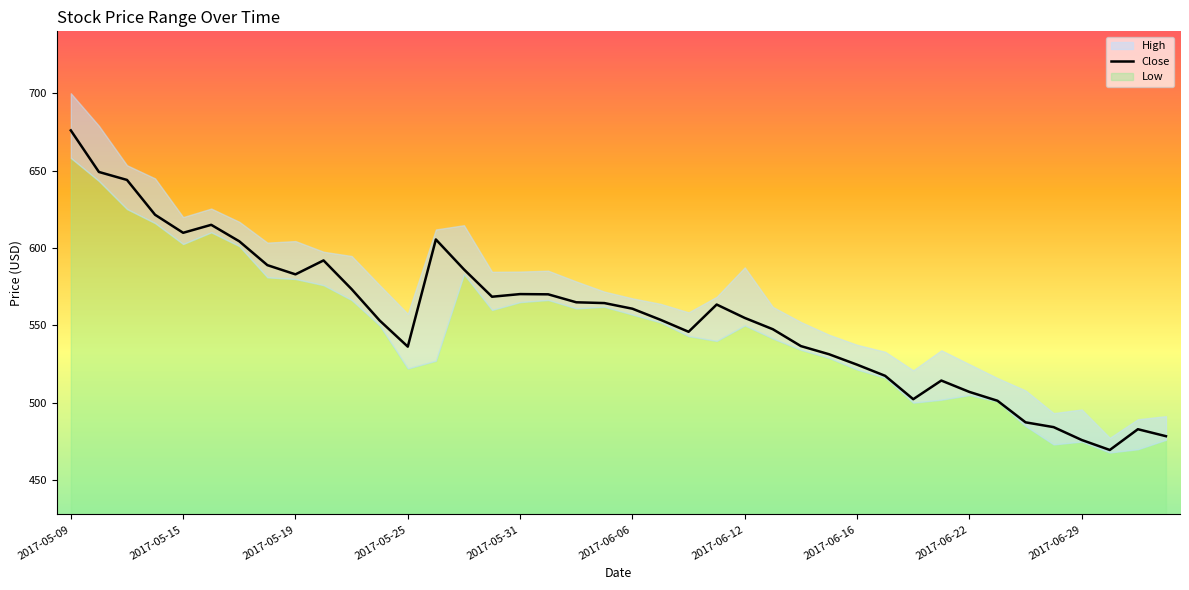

At which label does the data first exceed 560?

2017-05-09